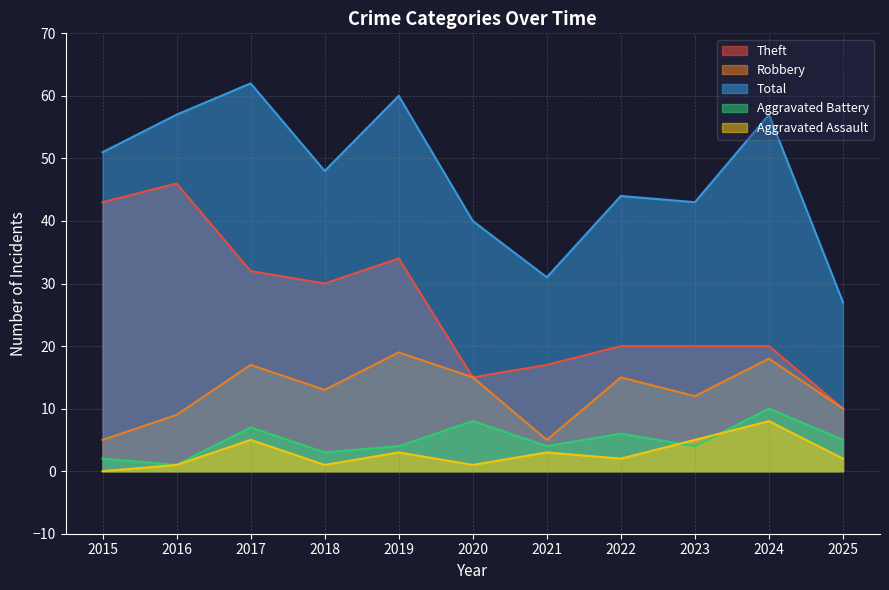

How many data points in Aggravated Battery are above 4?

5